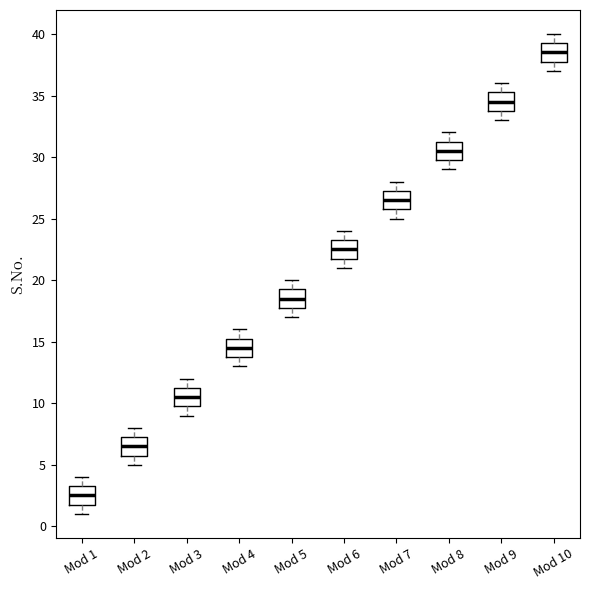

Reading left to right, read every box against the y-axis: the position of its median line, the range the box covers, and the ends of its whiskers. The values are not printed on the chart, so give them approximately, as read against the axis.

Mod 1: median 2.5, box 2.0 to 3.5, whiskers 1.0 to 4.0
Mod 2: median 6.5, box 6.0 to 7.5, whiskers 5.0 to 8.0
Mod 3: median 10.5, box 10.0 to 11.5, whiskers 9.0 to 12.0
Mod 4: median 14.5, box 14.0 to 15.5, whiskers 13.0 to 16.0
Mod 5: median 18.5, box 18.0 to 19.5, whiskers 17.0 to 20.0
Mod 6: median 22.5, box 22.0 to 23.5, whiskers 21.0 to 24.0
Mod 7: median 26.5, box 26.0 to 27.5, whiskers 25.0 to 28.0
Mod 8: median 30.5, box 30.0 to 31.5, whiskers 29.0 to 32.0
Mod 9: median 34.5, box 34.0 to 35.5, whiskers 33.0 to 36.0
Mod 10: median 38.5, box 38.0 to 39.5, whiskers 37.0 to 40.0